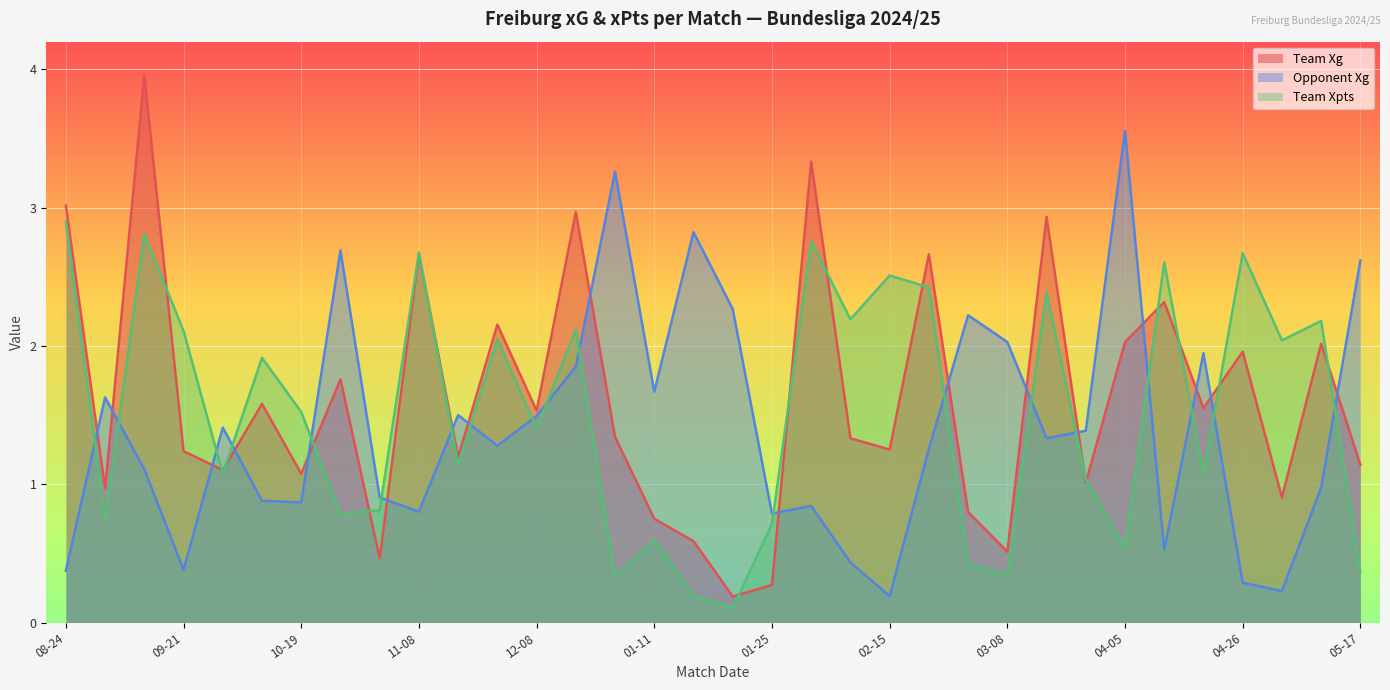

Reading left to right, list all the values displayed in this chart.

team_xG: 3.0	1.0	4.0	1.2	1.1	1.6	1.1	1.8	0.5	2.7	1.2	2.2	1.5	3.0	1.3	0.8	0.6	0.2	0.3	3.3	1.3	1.3	2.7	0.8	0.5	2.9	1.0	2.0	2.3	1.5	2.0	0.9	2.0	1.1
opponent_xG: 0.4	1.6	1.1	0.4	1.4	0.9	0.9	2.7	0.9	0.8	1.5	1.3	1.5	1.9	3.3	1.7	2.8	2.3	0.8	0.8	0.4	0.2	1.3	2.2	2.0	1.3	1.4	3.6	0.5	1.9	0.3	0.2	1.0	2.6
team_xpts: 2.9	0.7	2.8	2.1	1.1	1.9	1.5	0.8	0.8	2.7	1.1	2.0	1.4	2.1	0.3	0.6	0.2	0.1	0.7	2.8	2.2	2.5	2.4	0.4	0.3	2.4	1.0	0.5	2.6	1.1	2.7	2.0	2.2	0.4